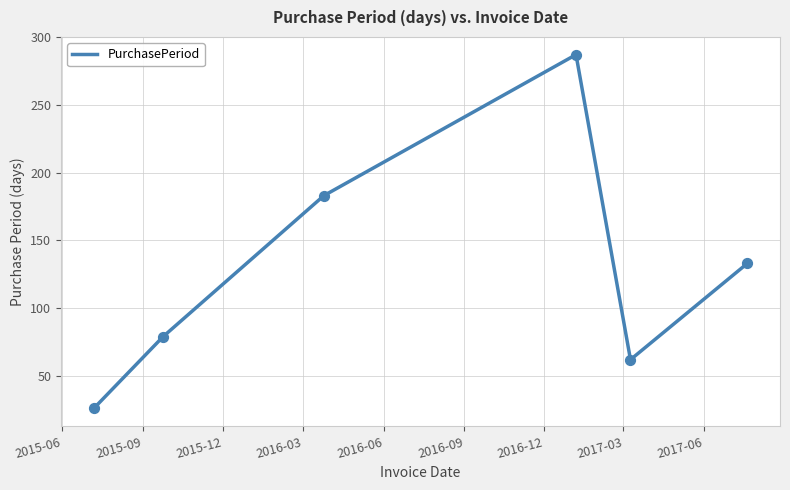

What is the minimum value shown in the chart?

26